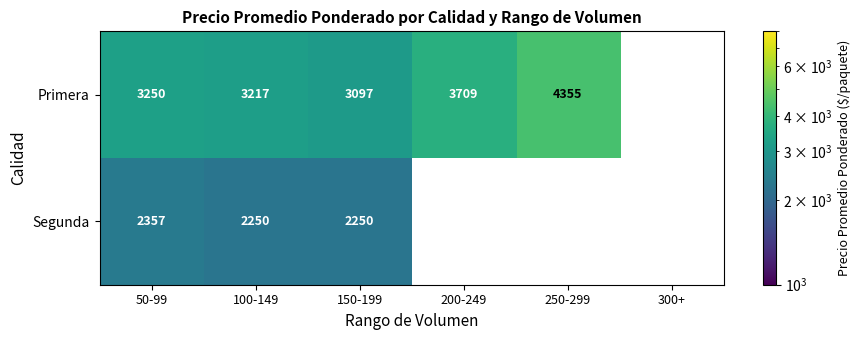

The value of Primera at 250-299 is 1709.4. True or false?

False